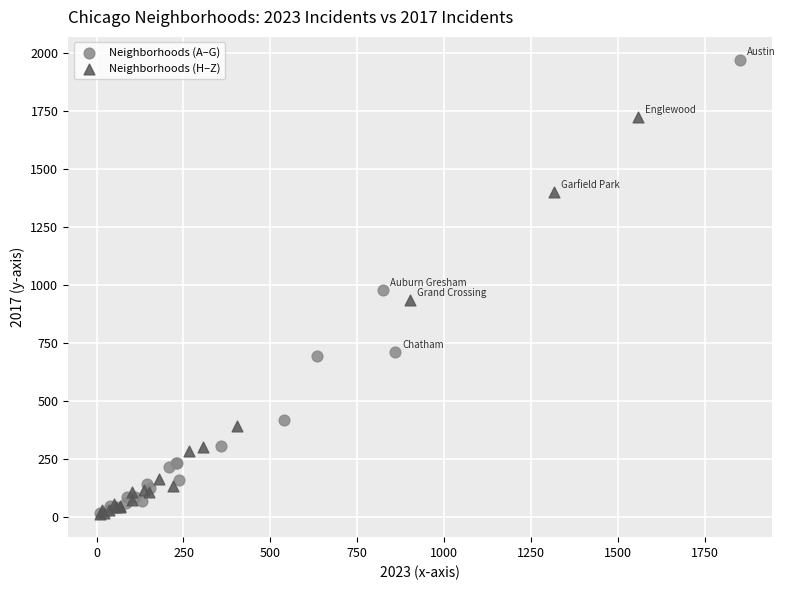

Which series contains the highest Y value?

Neighborhoods (A–G)